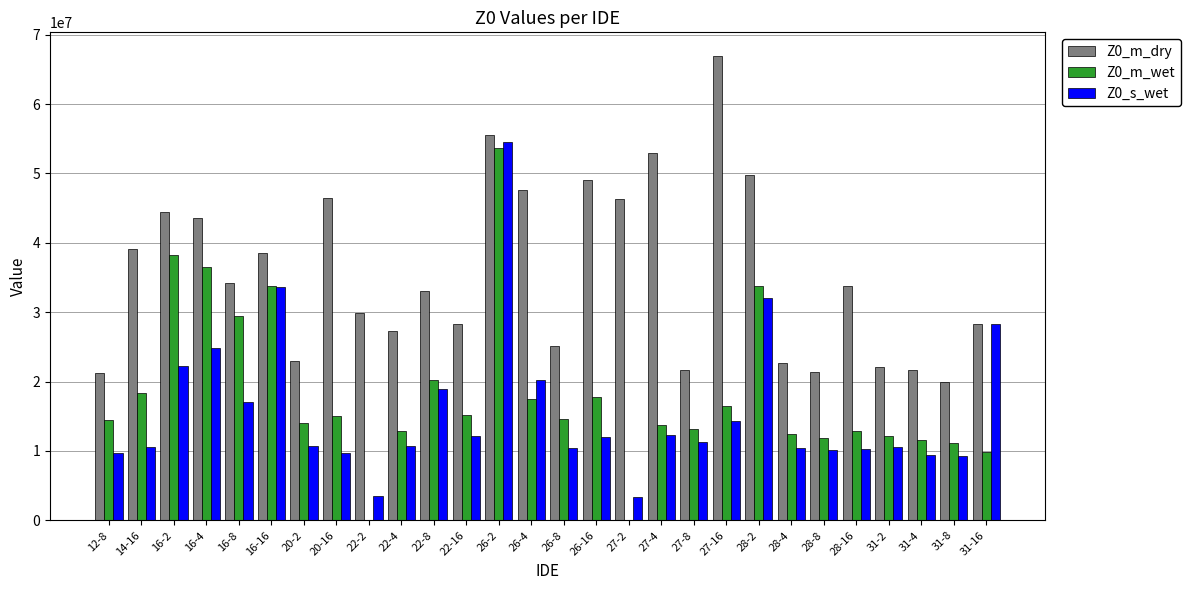

Is the value of Z0_s_wet at 20-2 greater than the value of Z0_m_wet at 16-8?

No